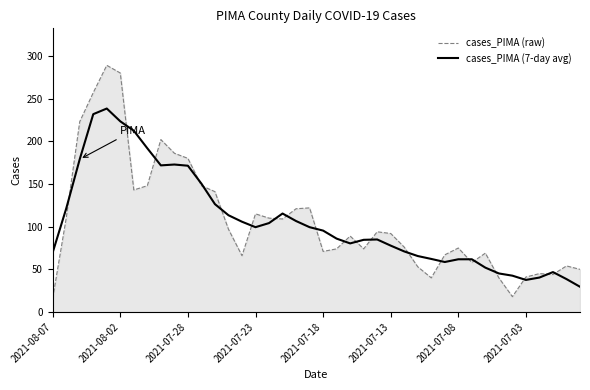

What is the maximum value for cases_PIMA (7-day avg)?

238.4